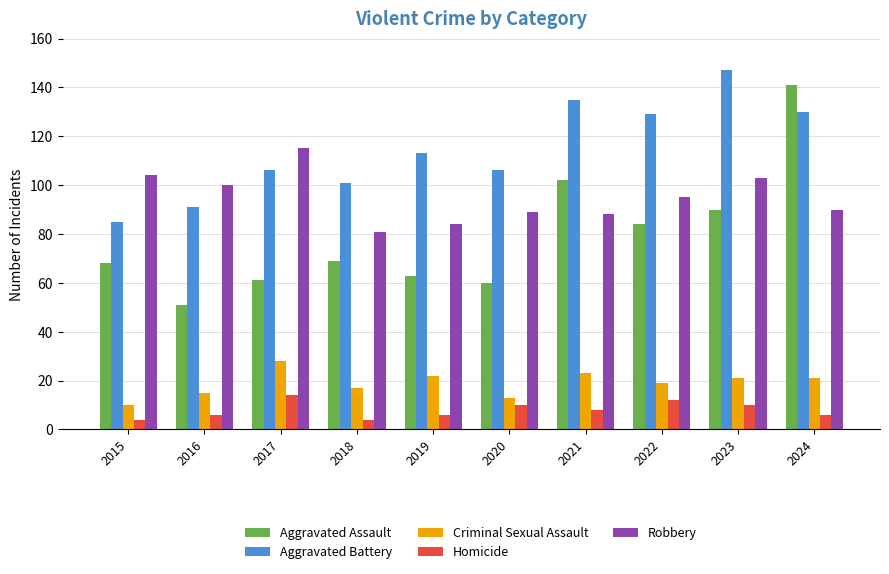

What is the approximate value of Homicide at 2024, to the nearest 10?

10